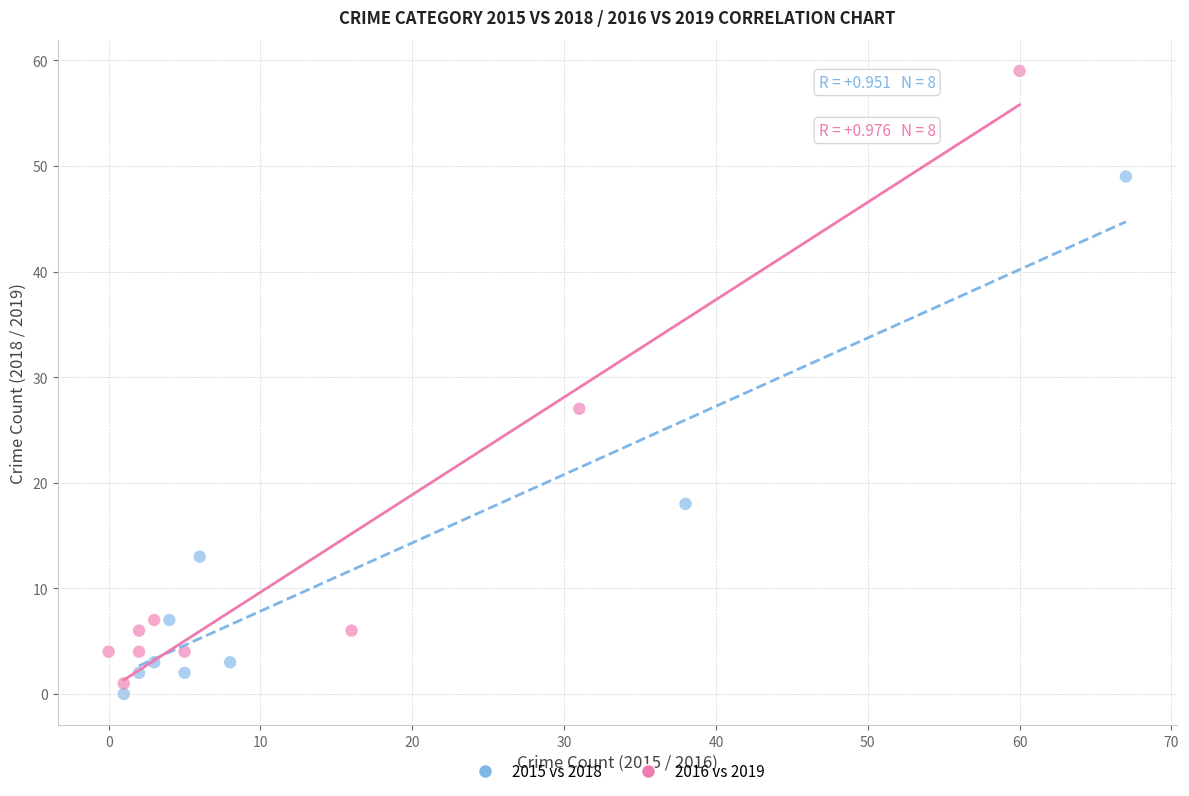

Which series has the largest Y range (max minus min)?

2016 vs 2019